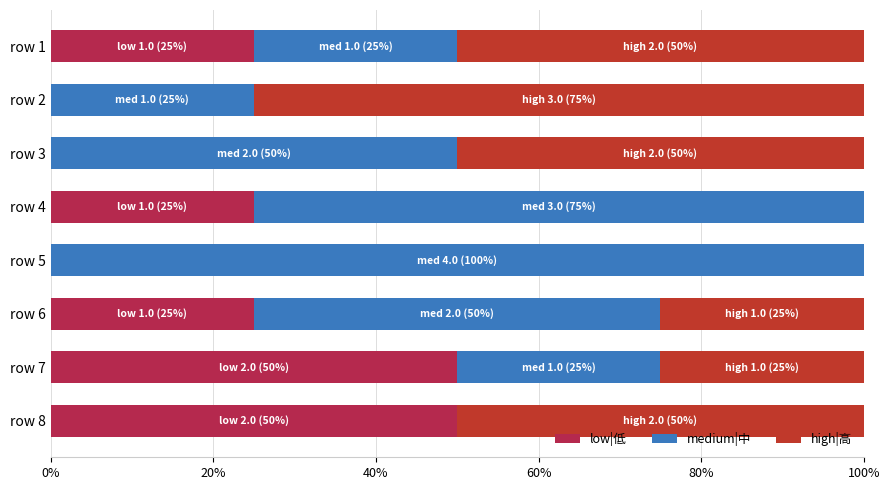

The low|低 series shows 25 at row 6. True or false?

True